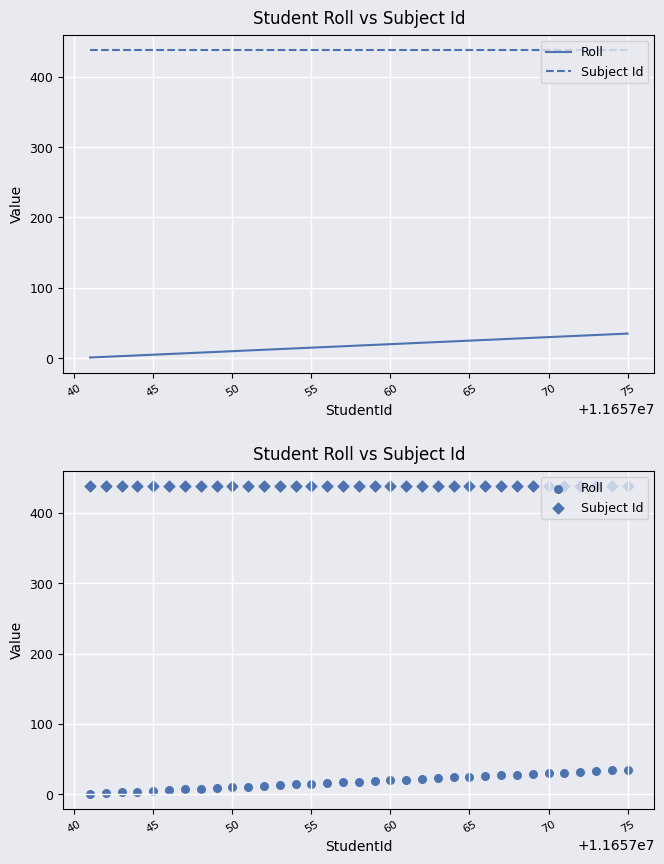

Which series contains the lowest Y value?

Roll